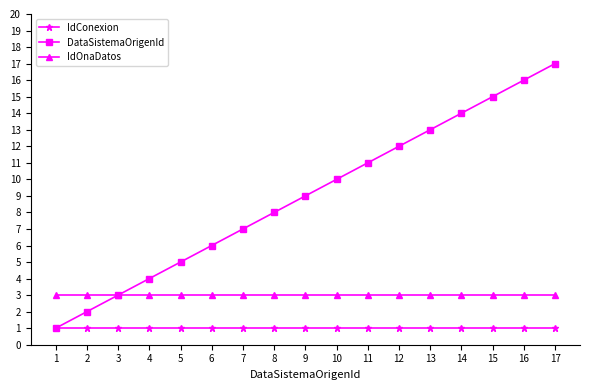

Between 8 and 17, which series saw the biggest shift?

DataSistemaOrigenId